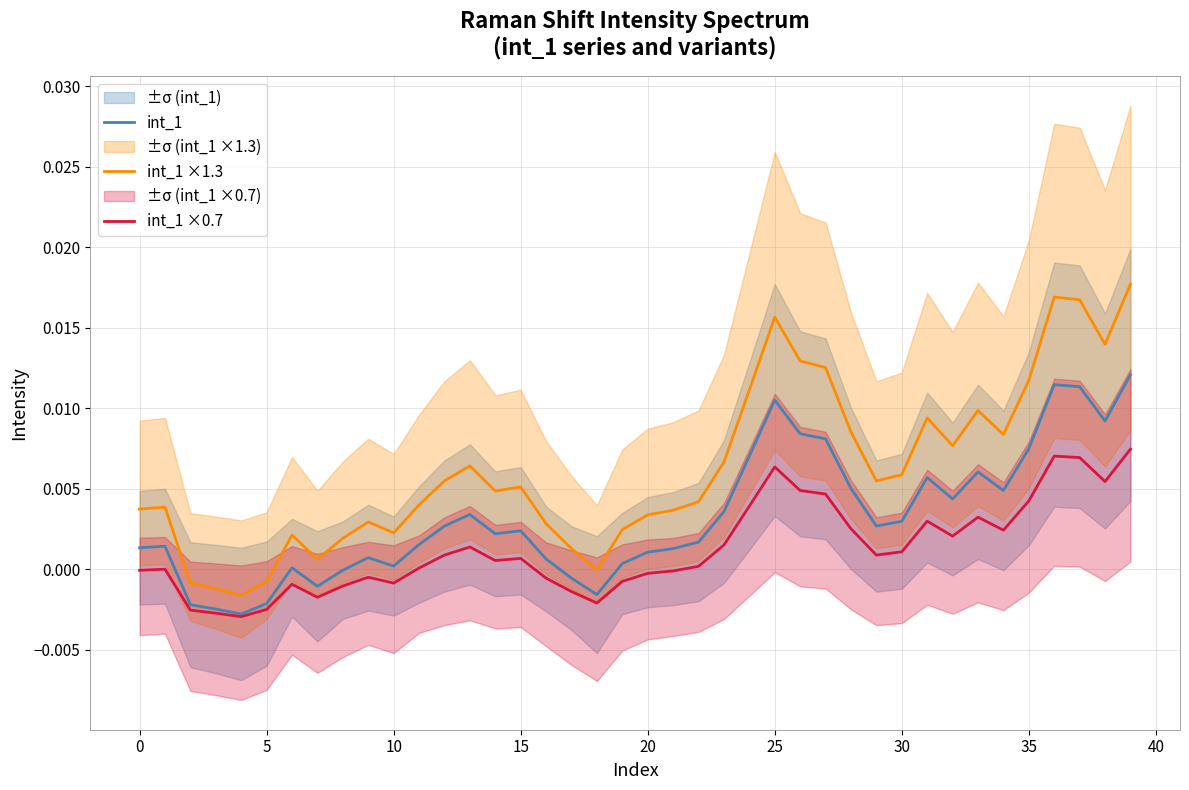

How many values in the int_1 series are below 0?

8